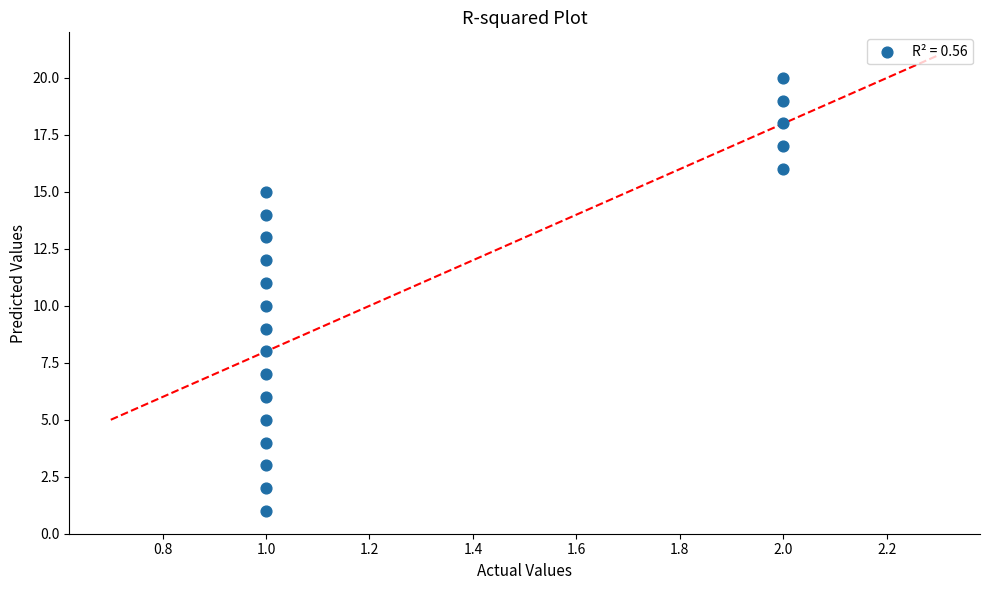

What is the range of Y values (max minus min)?

19